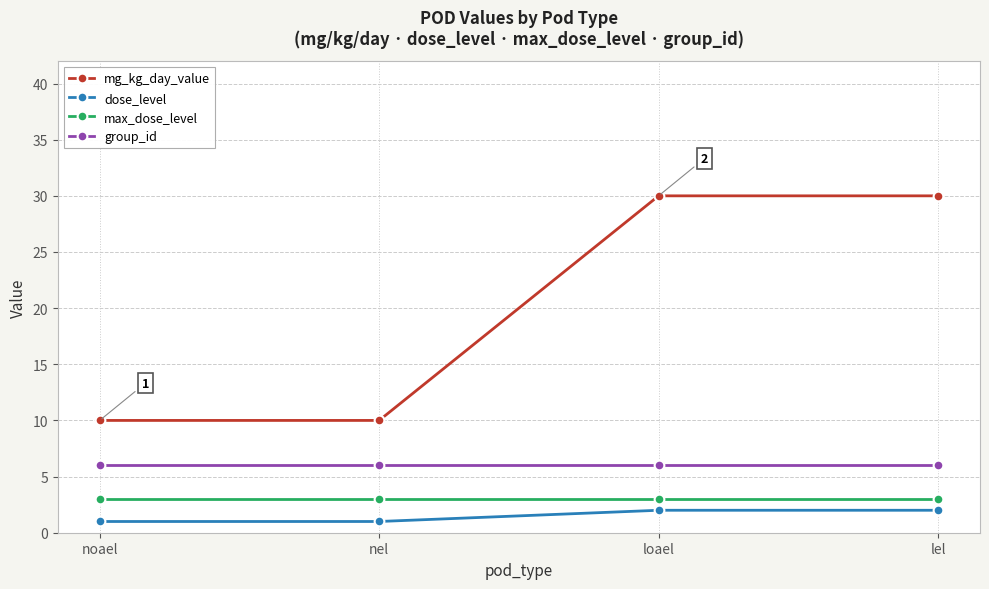

What is the total value across all series at noael?

20